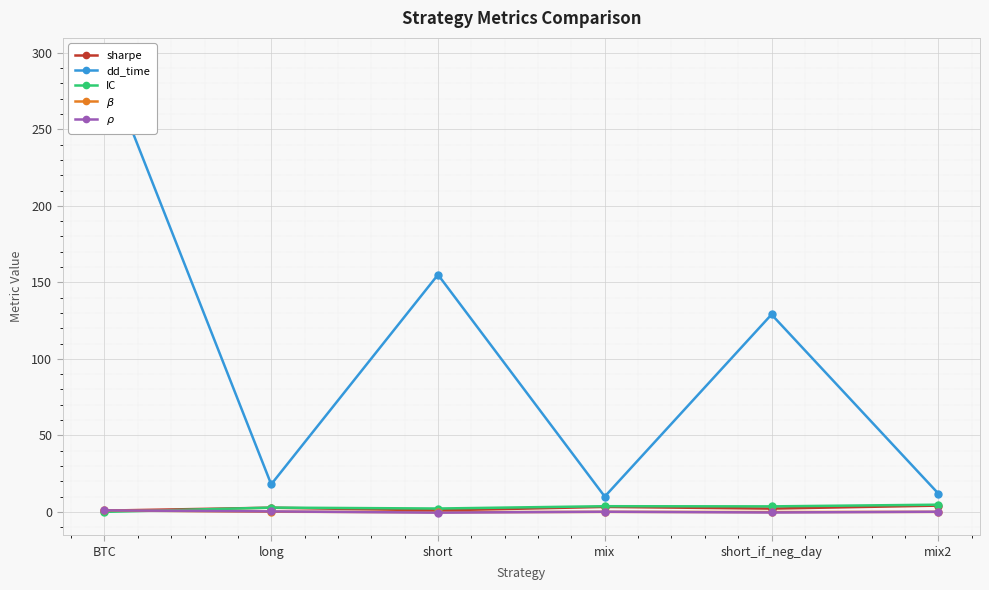

The $\beta$ series shows 1.0 at BTC. True or false?

True